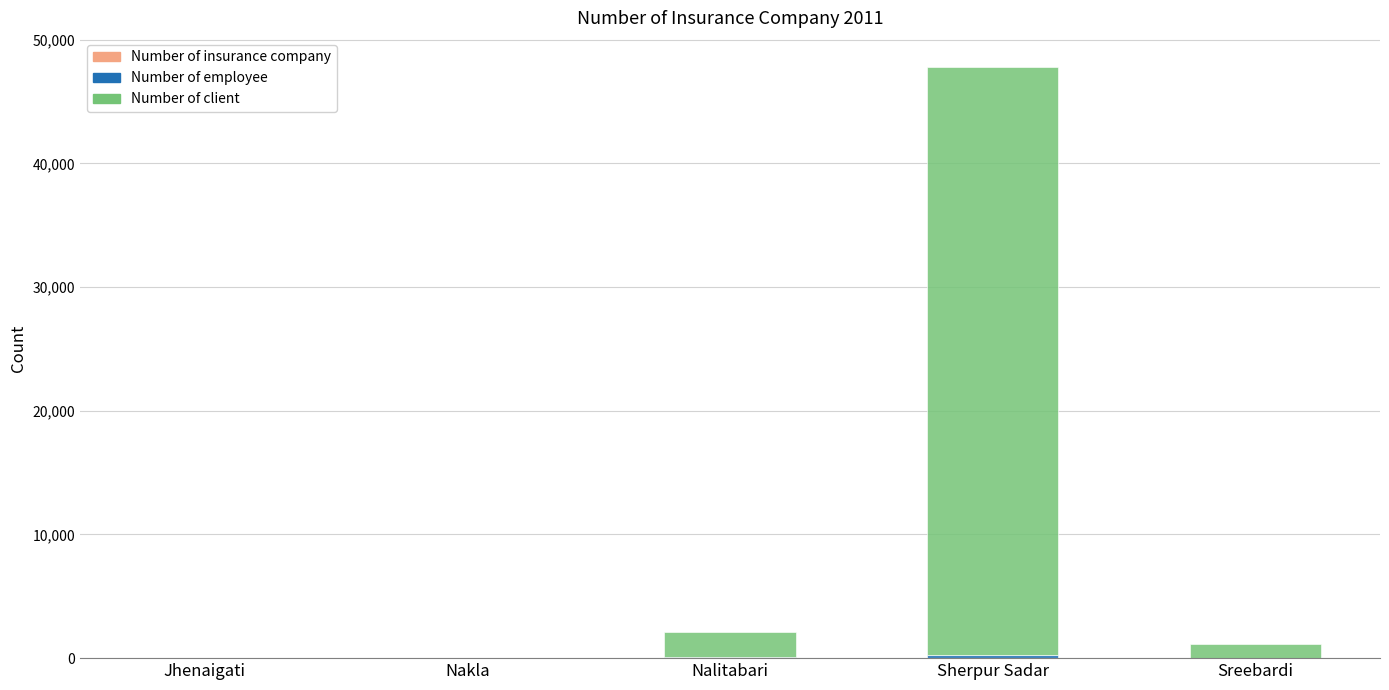

At which category is the sum across all series the highest?

Sherpur Sadar